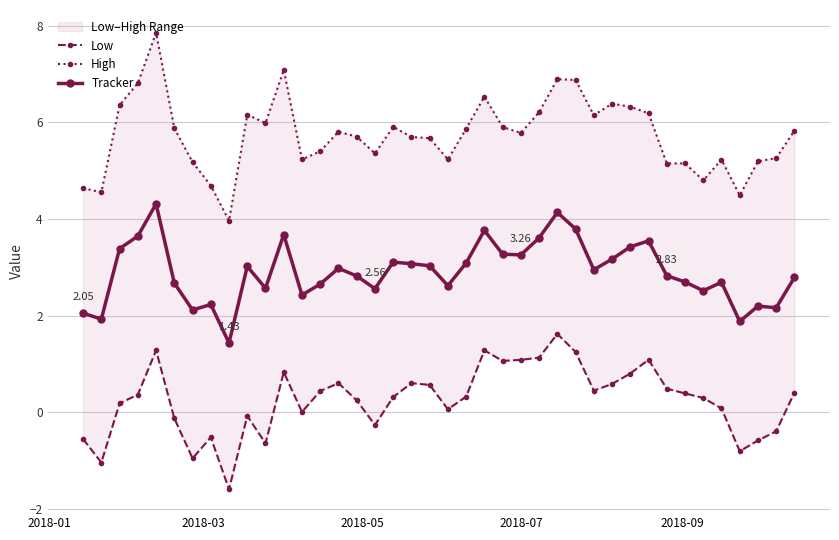

Reading left to right, transcribe all the data shown in this chart.

Low: -0.6	-1.0	0.2	0.4	1.3	-0.1	-1.0	-0.5	-1.6	-0.1	-0.6	0.8	0.0	0.4	0.6	0.2	-0.3	0.3	0.6	0.6	0.1	0.3	1.3	1.1	1.1	1.1	1.6	1.2	0.4	0.6	0.8	1.1	0.5	0.4	0.3	0.1	-0.8	-0.6	-0.4	0.4
High: 4.6	4.6	6.4	6.8	7.9	5.9	5.2	4.7	4.0	6.2	6.0	7.1	5.2	5.4	5.8	5.7	5.4	5.9	5.7	5.7	5.2	5.9	6.5	5.9	5.8	6.2	6.9	6.9	6.2	6.4	6.3	6.2	5.1	5.2	4.8	5.2	4.5	5.2	5.3	5.8
Tracker: 2.1	1.9	3.4	3.6	4.3	2.7	2.1	2.2	1.4	3.0	2.6	3.7	2.4	2.7	3.0	2.8	2.6	3.1	3.1	3.0	2.6	3.1	3.8	3.3	3.3	3.6	4.1	3.8	3.0	3.2	3.4	3.5	2.8	2.7	2.5	2.7	1.9	2.2	2.2	2.8